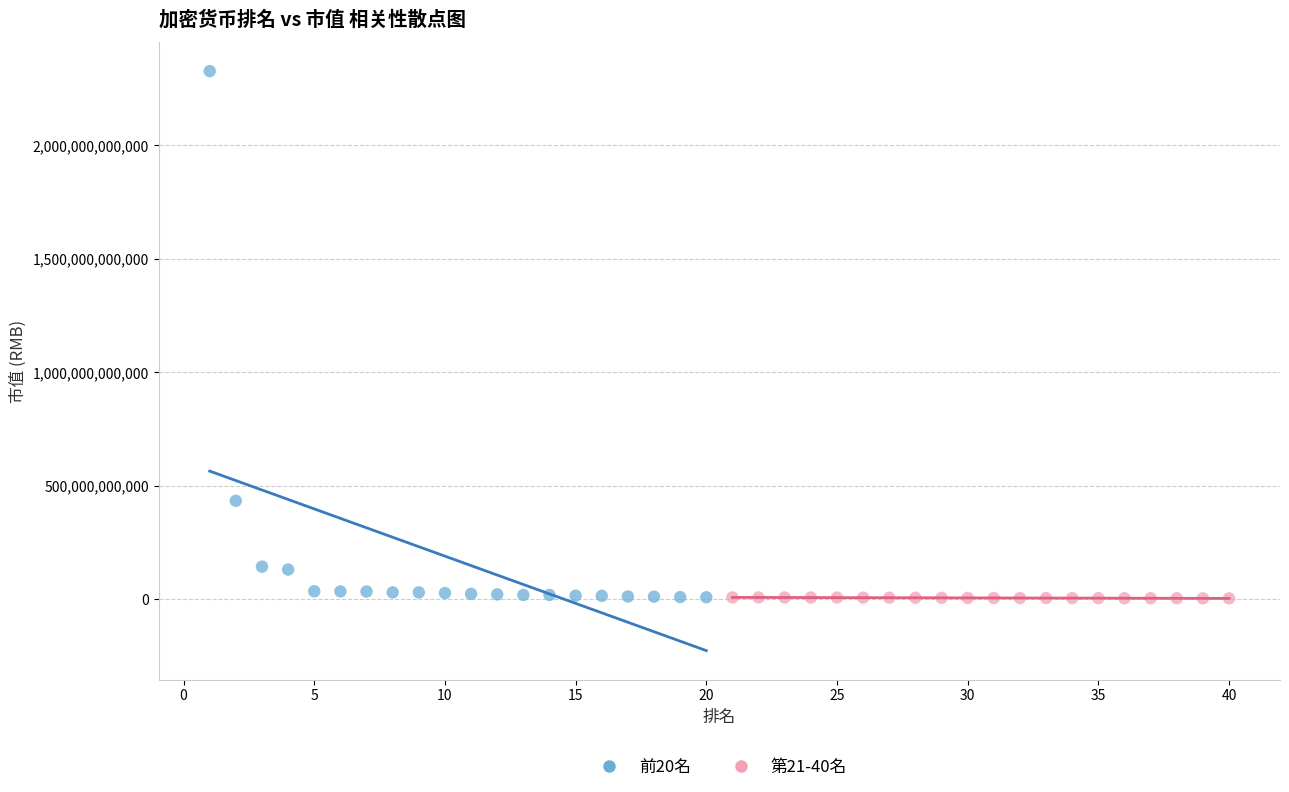

Which series has the largest Y range (max minus min)?

前20名